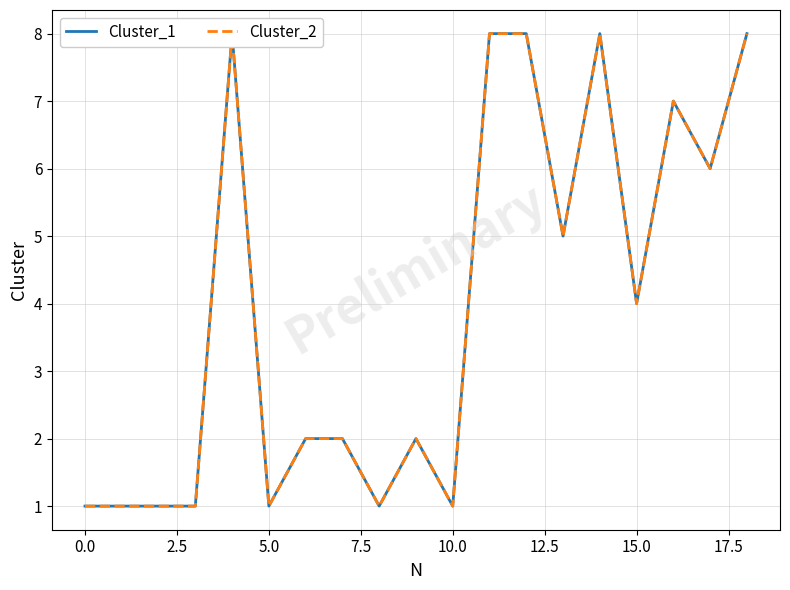

What is the difference between the Cluster_1 values at 16 and −2.5?

6